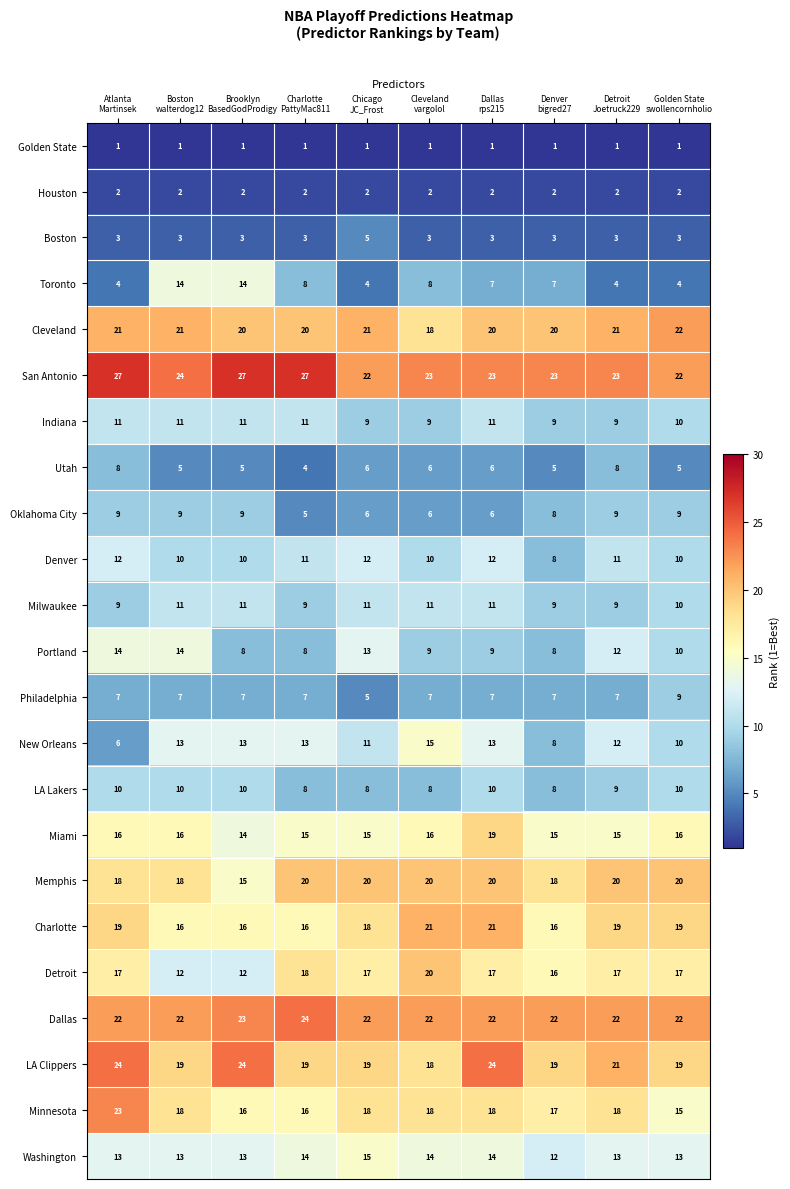

At how many categories does at least one series exceed 17?

10